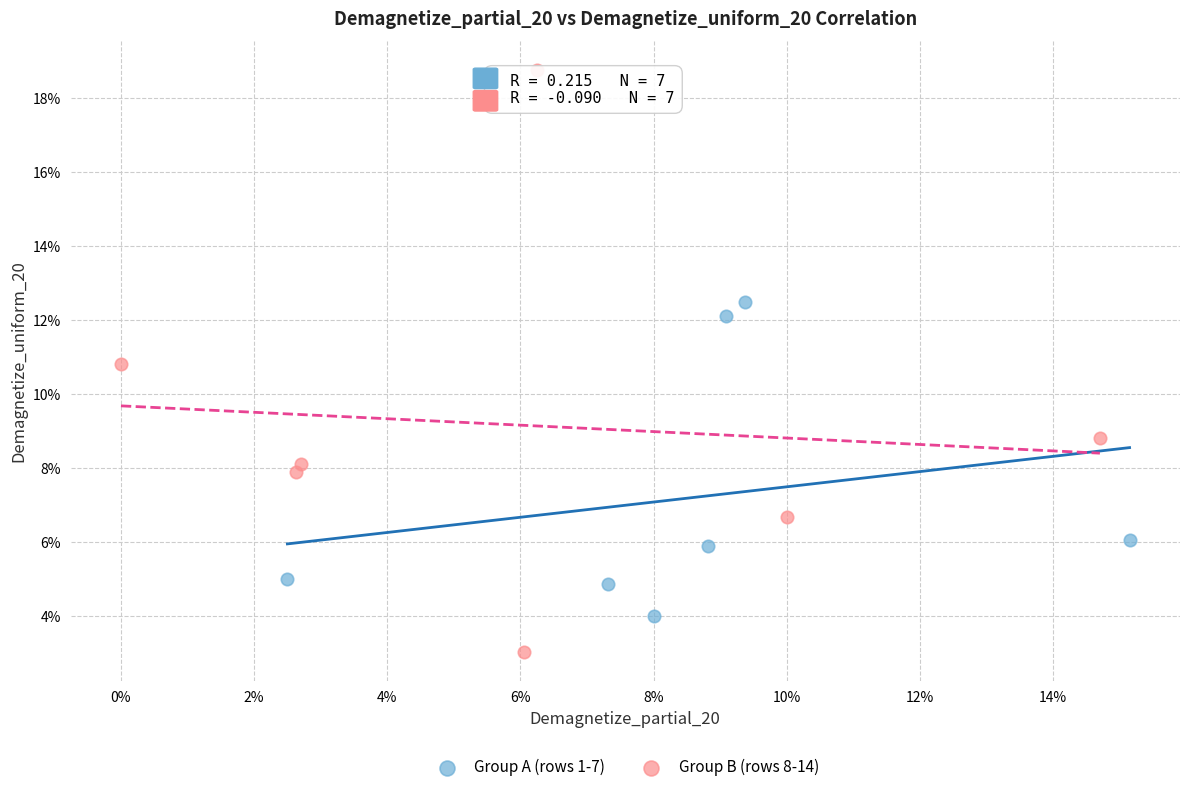

Which series has the widest spread of Y values?

Group B (rows 8-14)